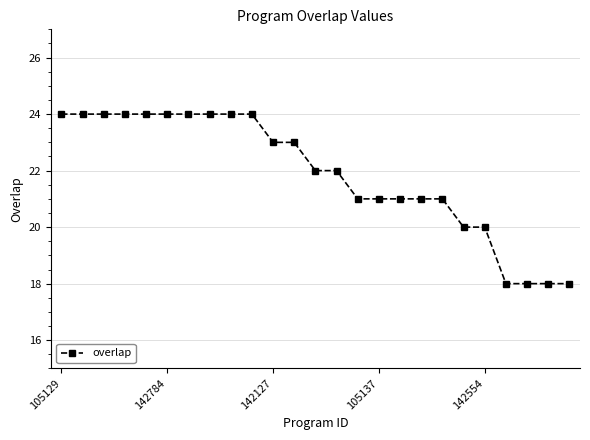

What is the maximum value shown in the chart?

24